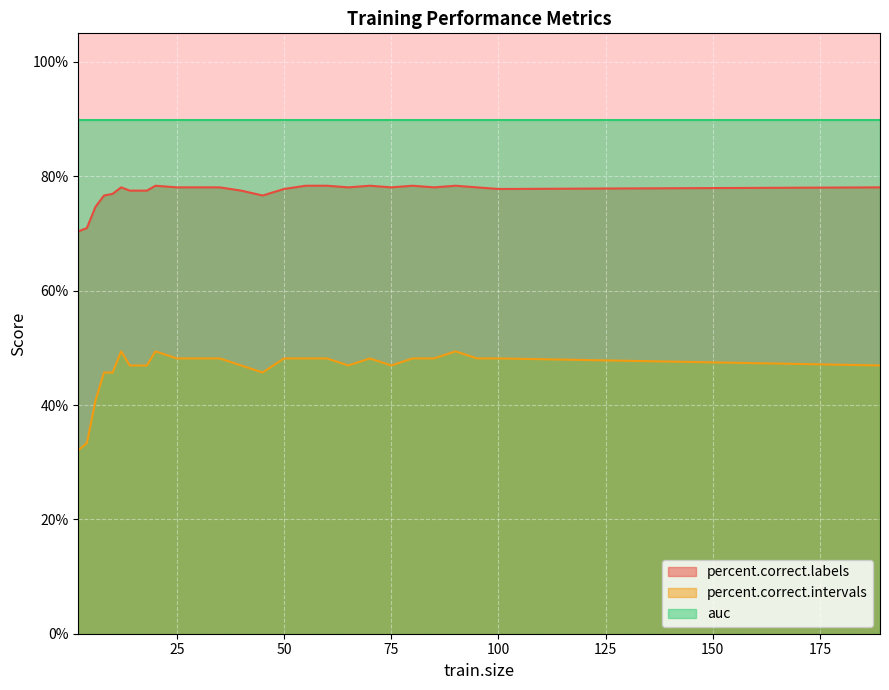

How many lines are shown in the chart?

3